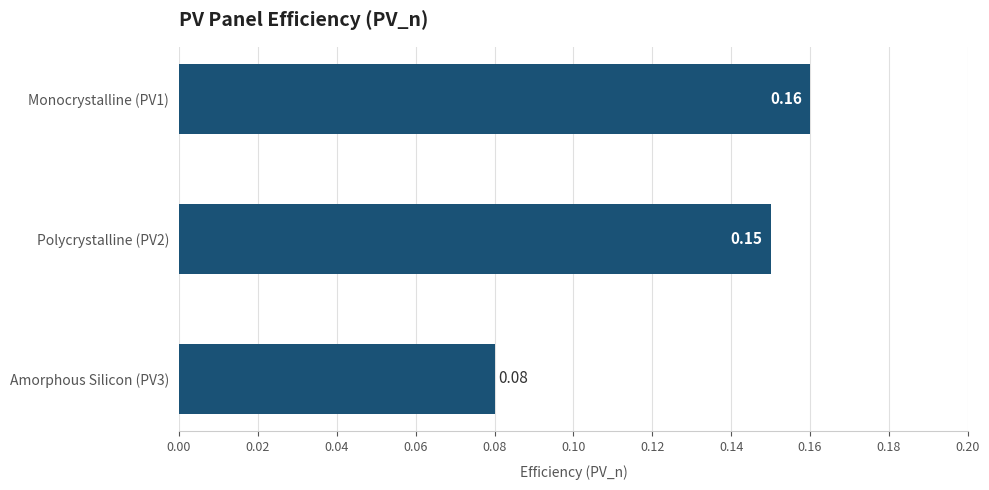

Which label corresponds to the largest value in the chart?

Monocrystalline (PV1)